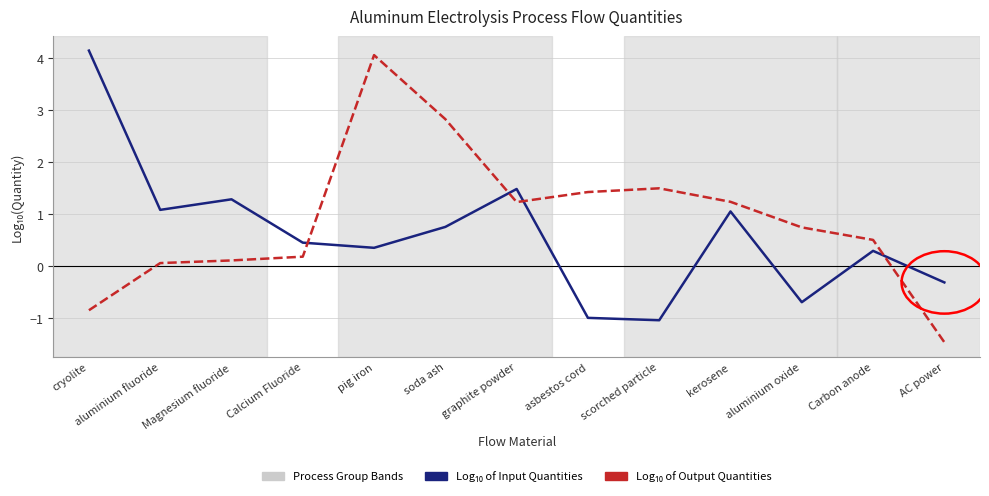

What position from the right is graphite powder?

7